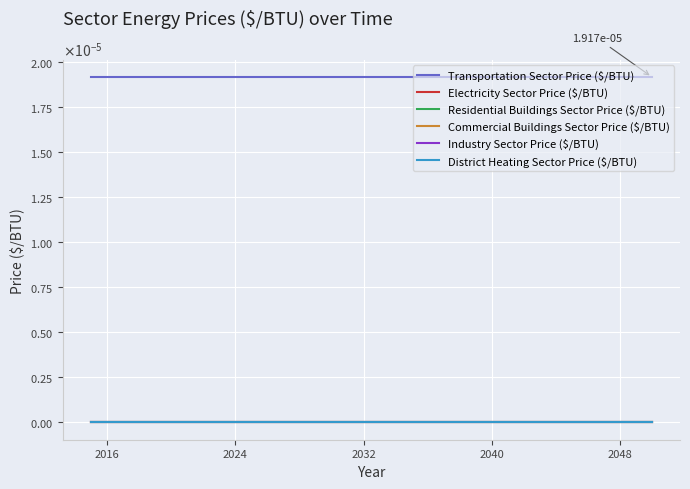

Does the chart have visible grid lines?

Yes